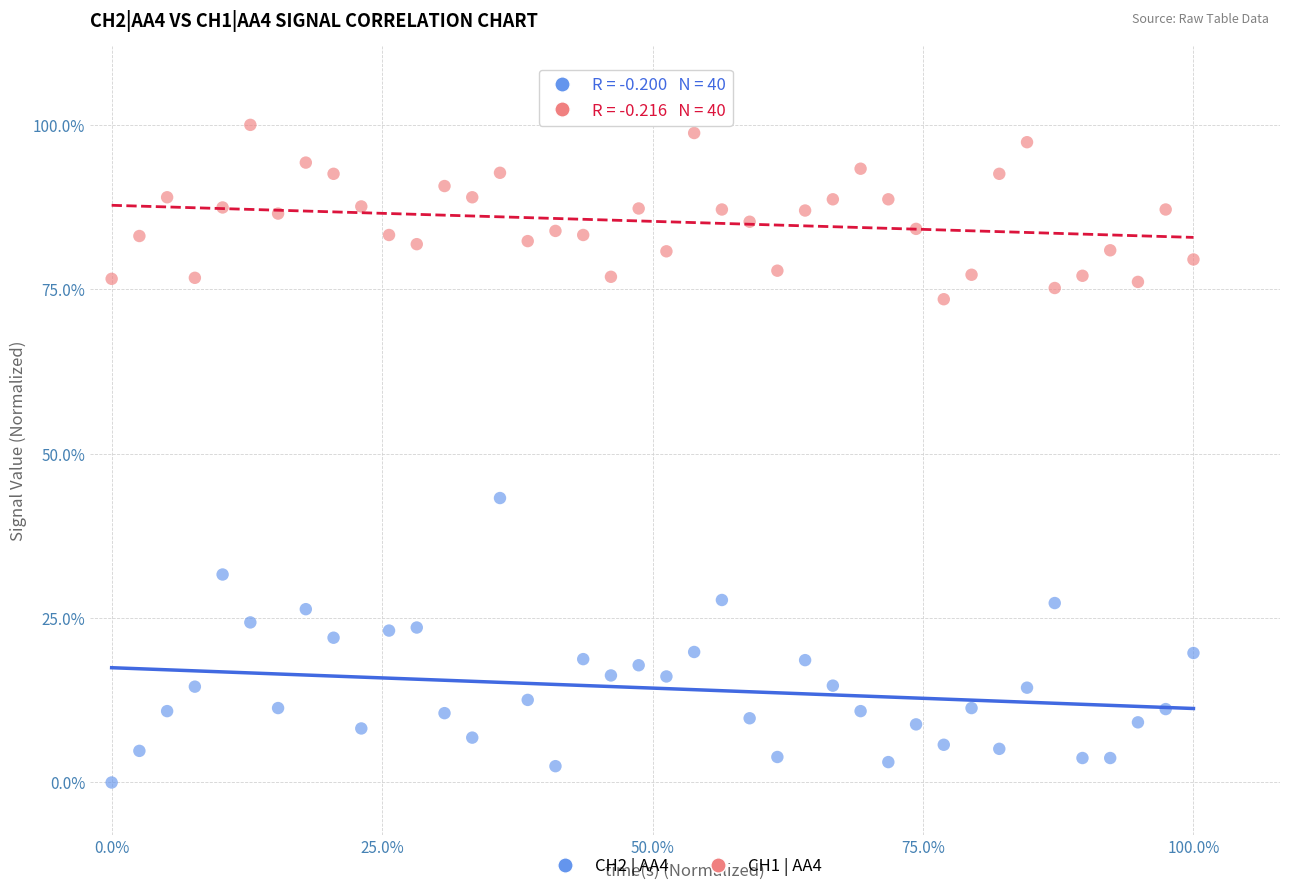

Which series reaches the maximum Y coordinate?

CH1 | AA4